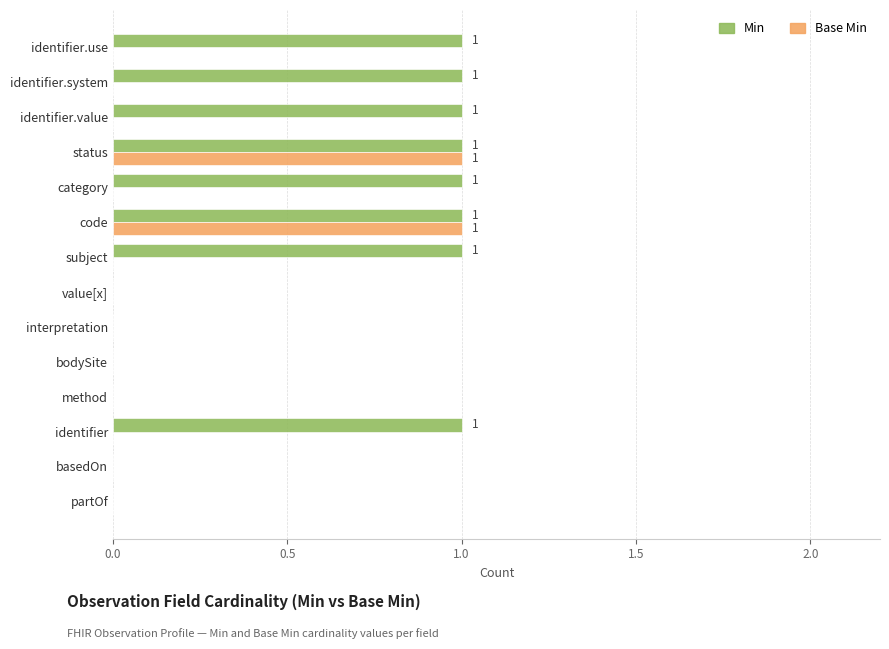

Which series has the largest total across all categories?

Min